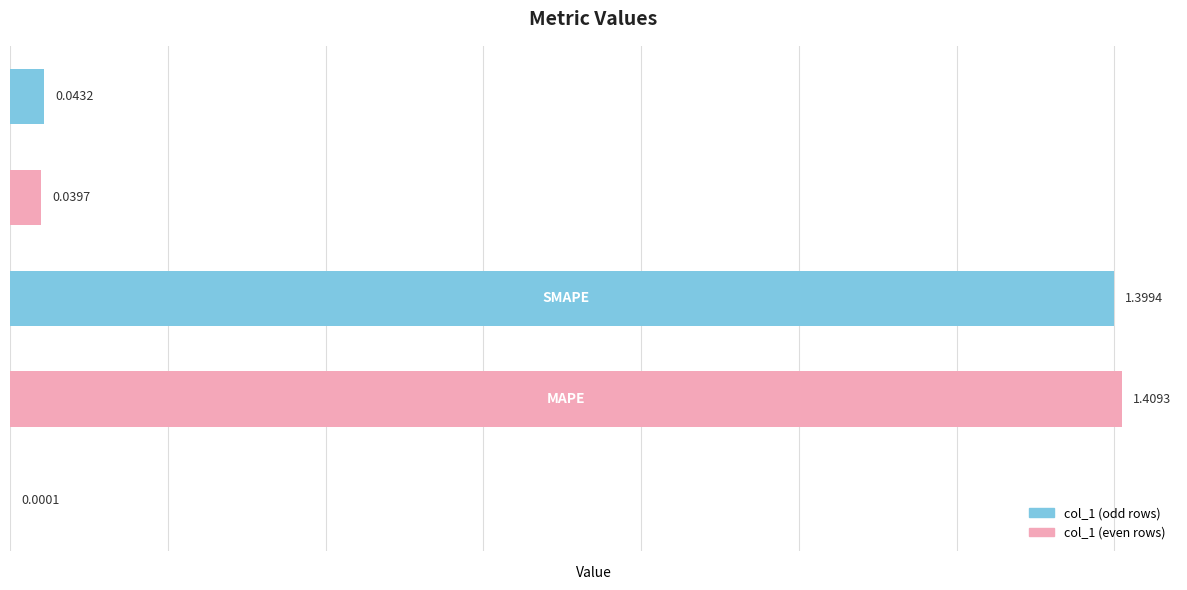

List the labels in order of value, largest first.

1, 2, 4, 3, 0